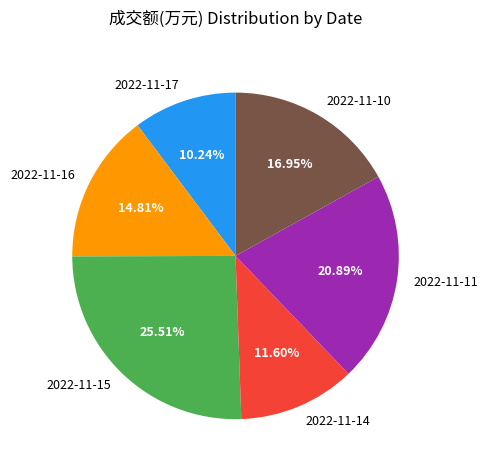

To the nearest percent, what portion does 2022-11-15 represent?

26%